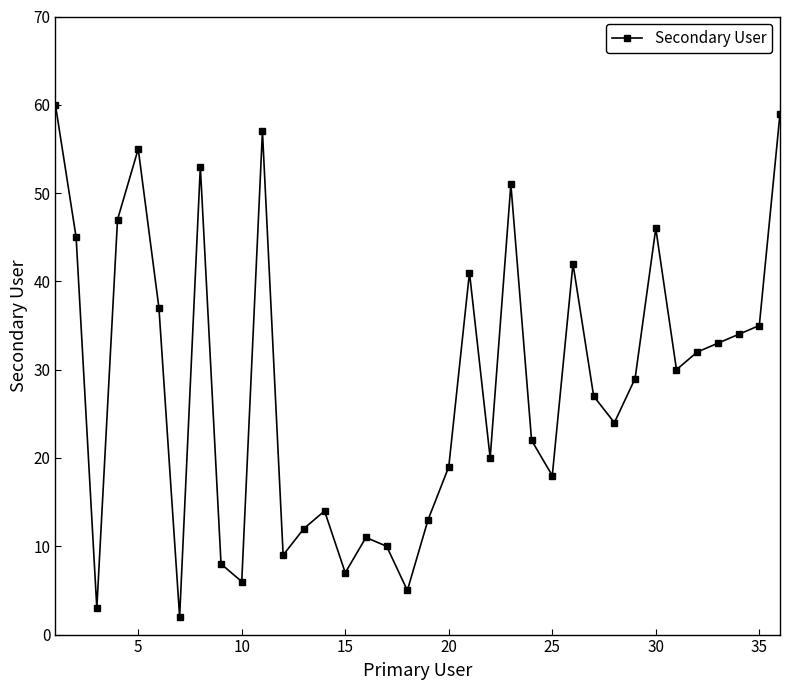

How many lines are shown in the chart?

1